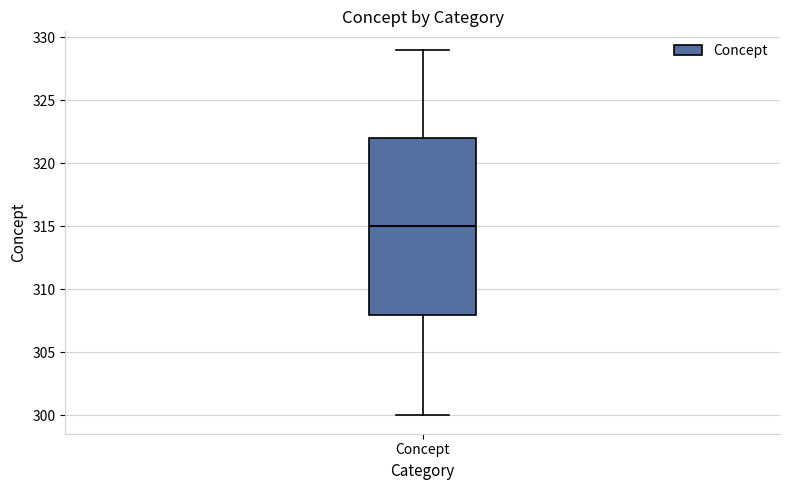

Where is the lower edge of the box for Concept on the y-axis? The values are not printed on the chart, so give them approximately, as read against the axis.

308